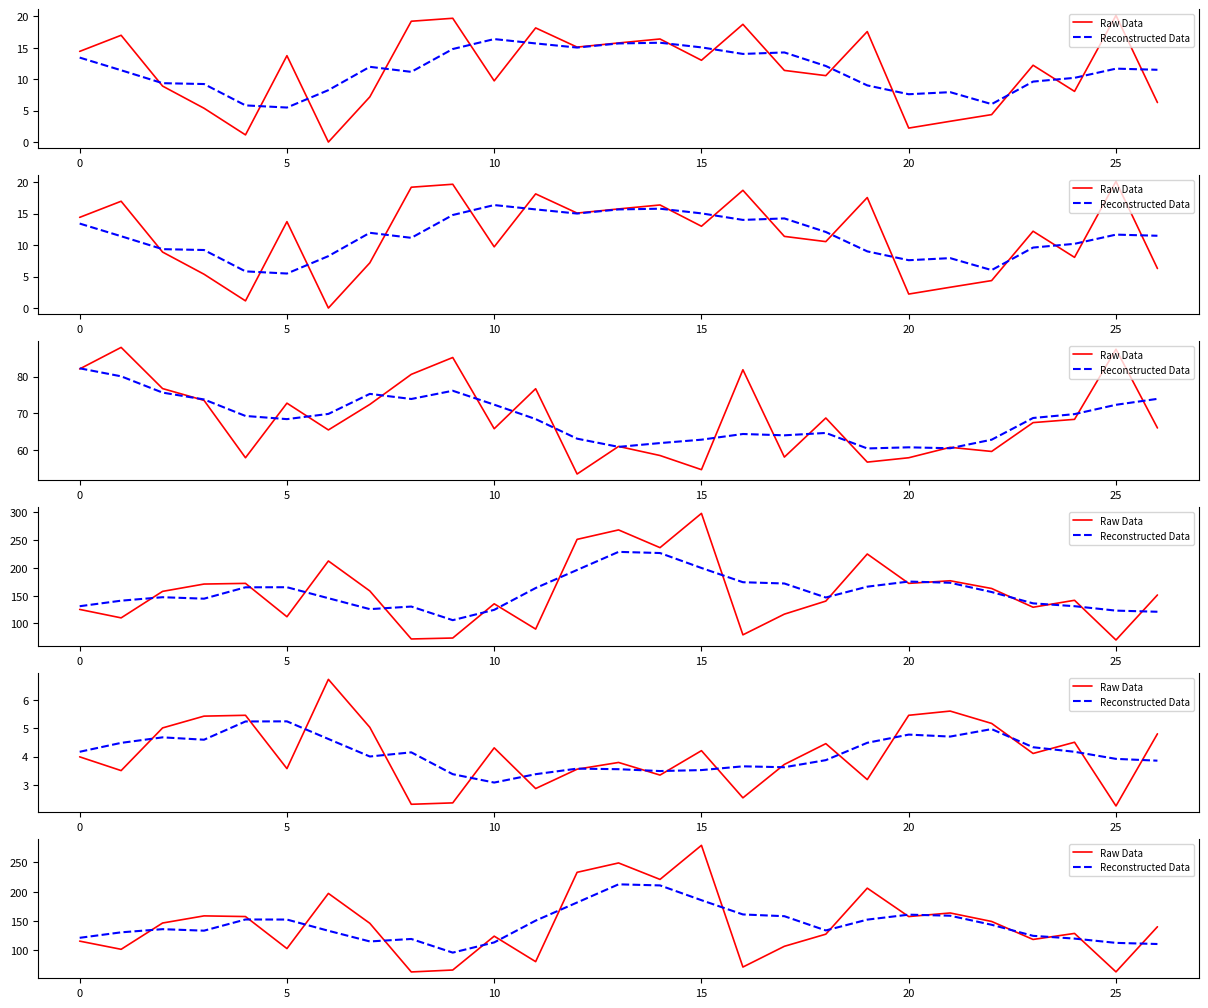

Which category has the lowest value in the Raw Data series?

8